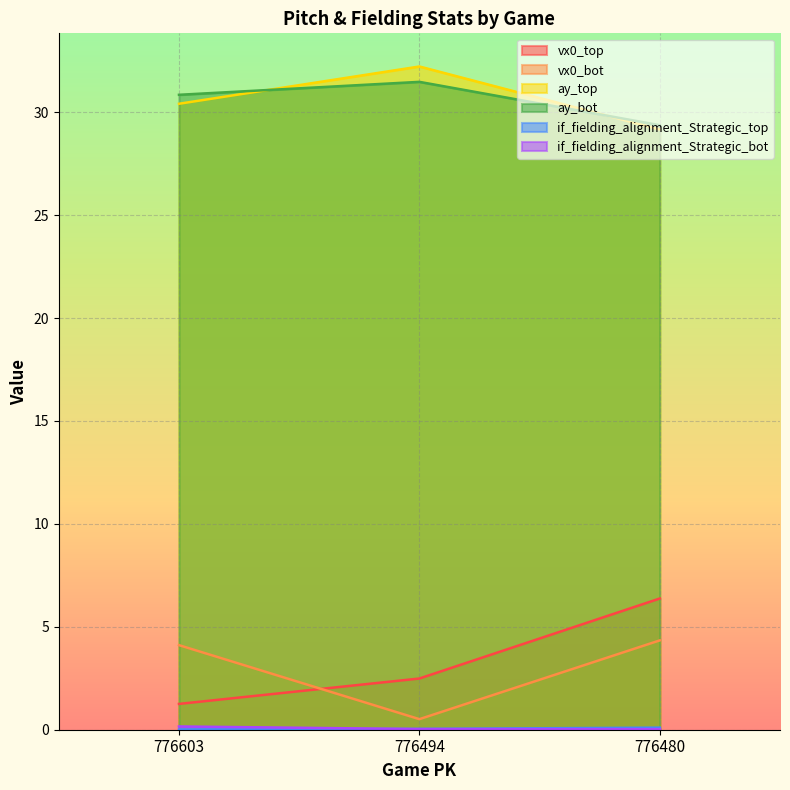

Between 776480 and 776494, which is larger?

776480